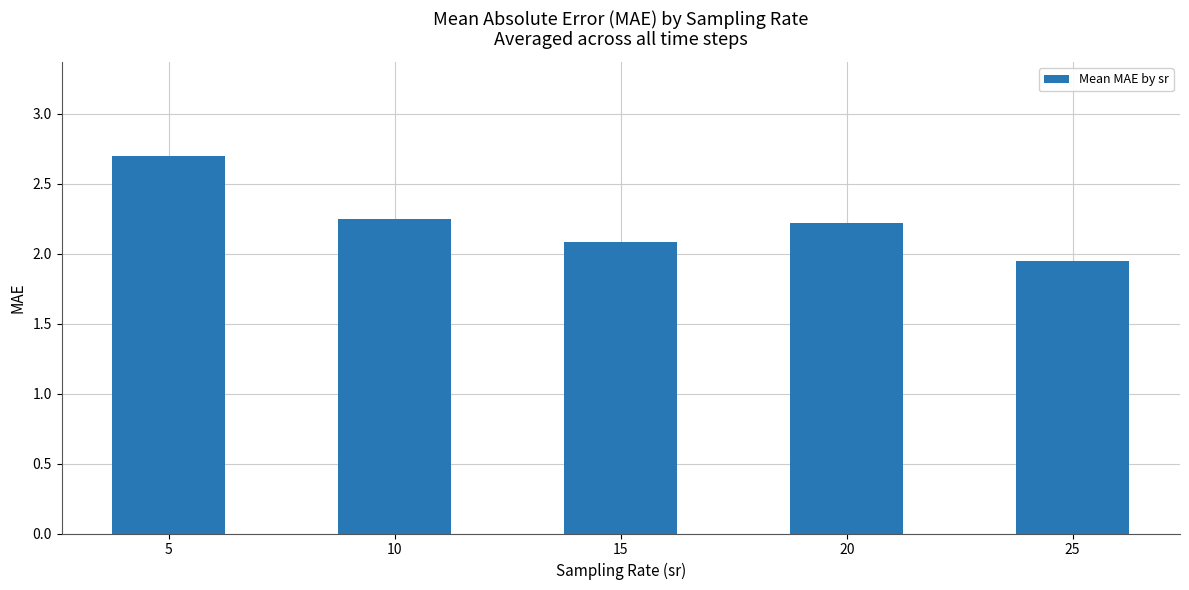

The chart shows a value of 2.1 at 15. True or false?

True